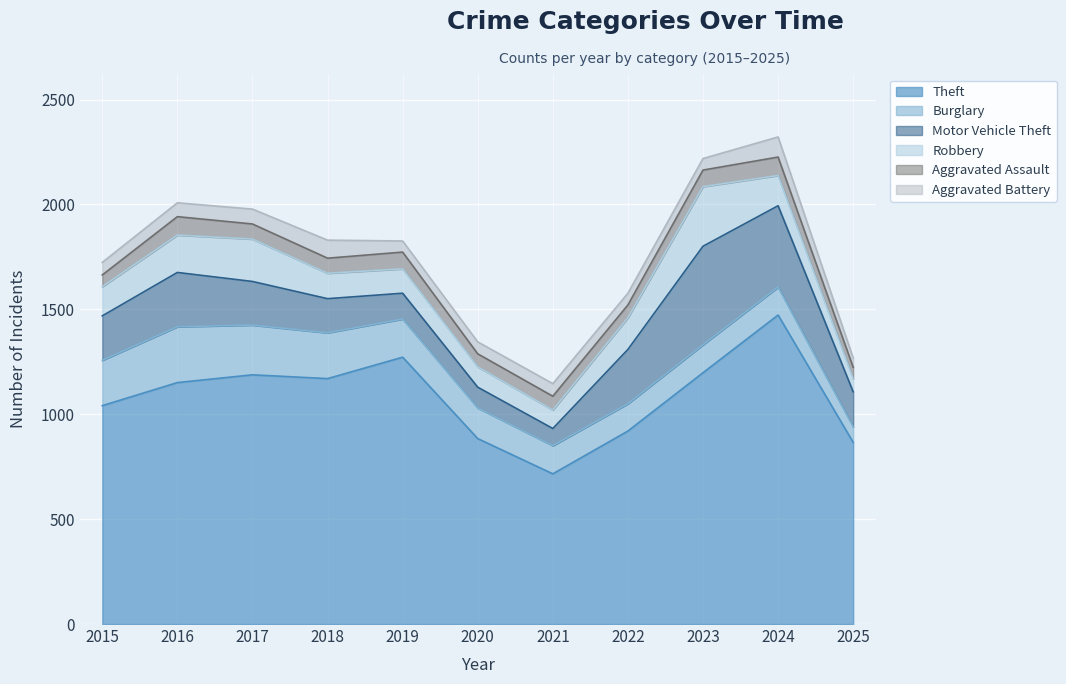

Which series has the widest spread of values?

Theft